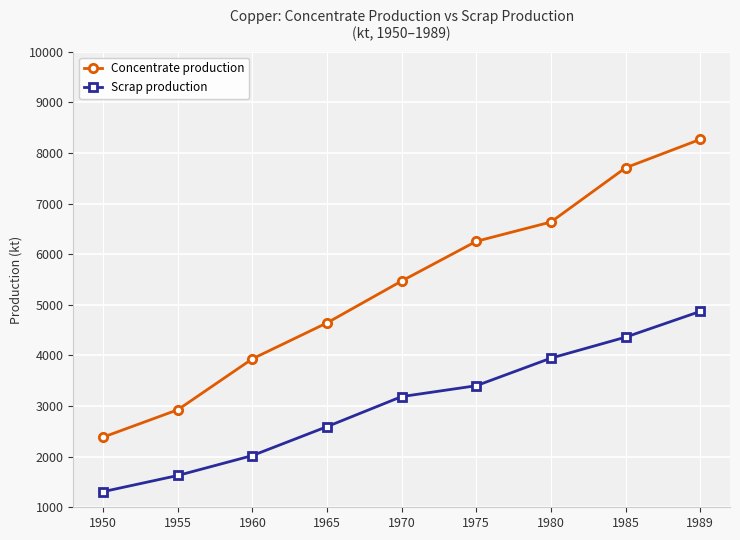

How many lines are shown in the chart?

2